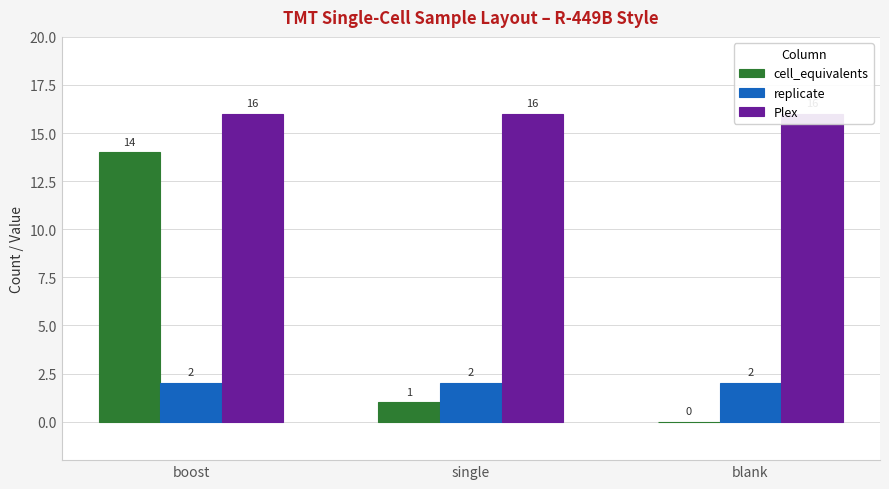

Between boost and blank, which series saw the biggest shift?

cell_equivalents